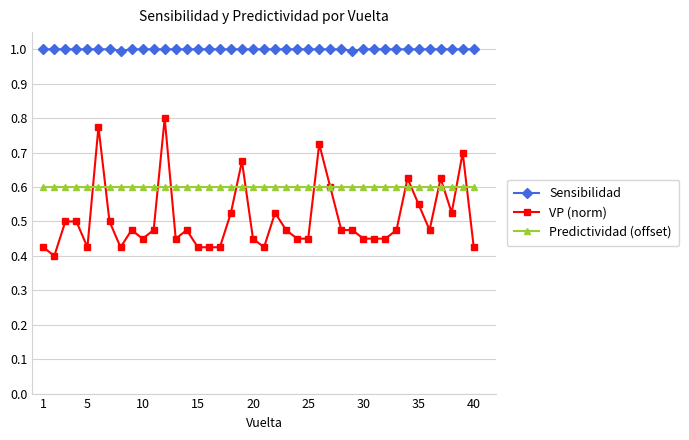

What is the highest value of the Sensibilidad series?

1.0